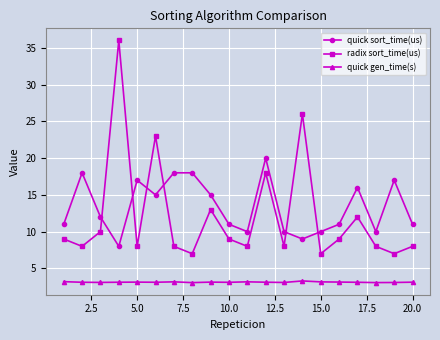

Does the chart have visible grid lines?

Yes